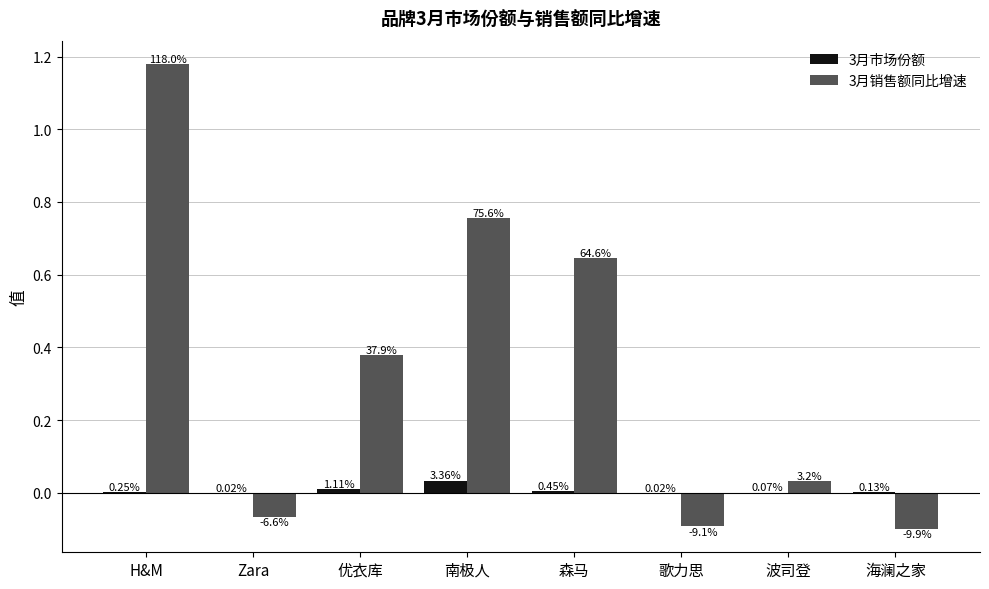

What is the approximate value of 3月销售额同比增速 at 优衣库?

0.4